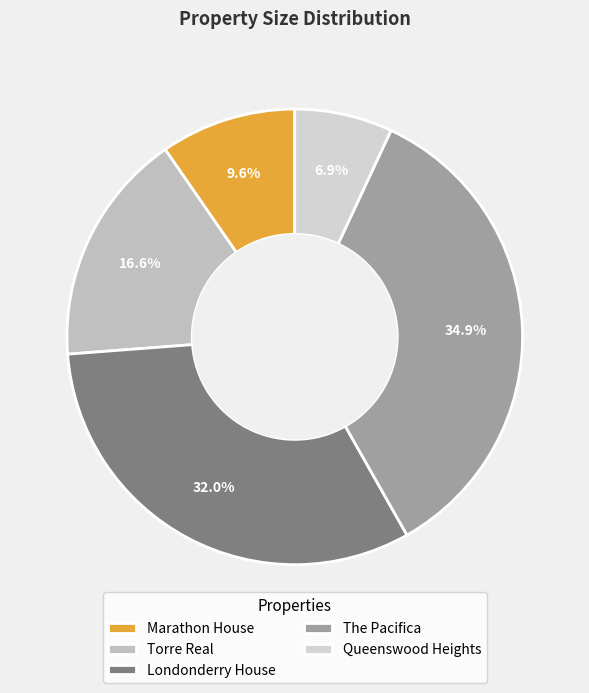

Count the number of slices in the pie.

5